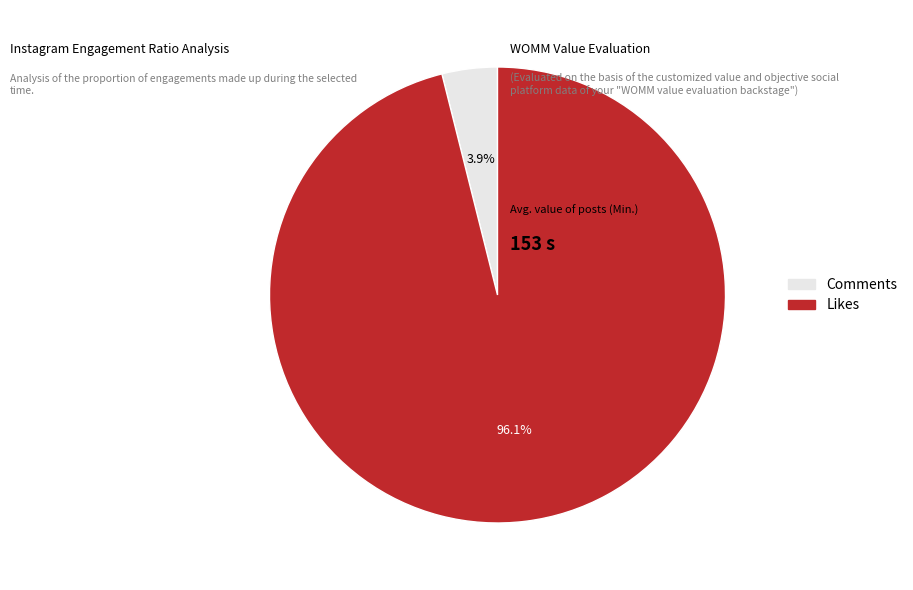

Which slice represents more than half of the pie?

Likes